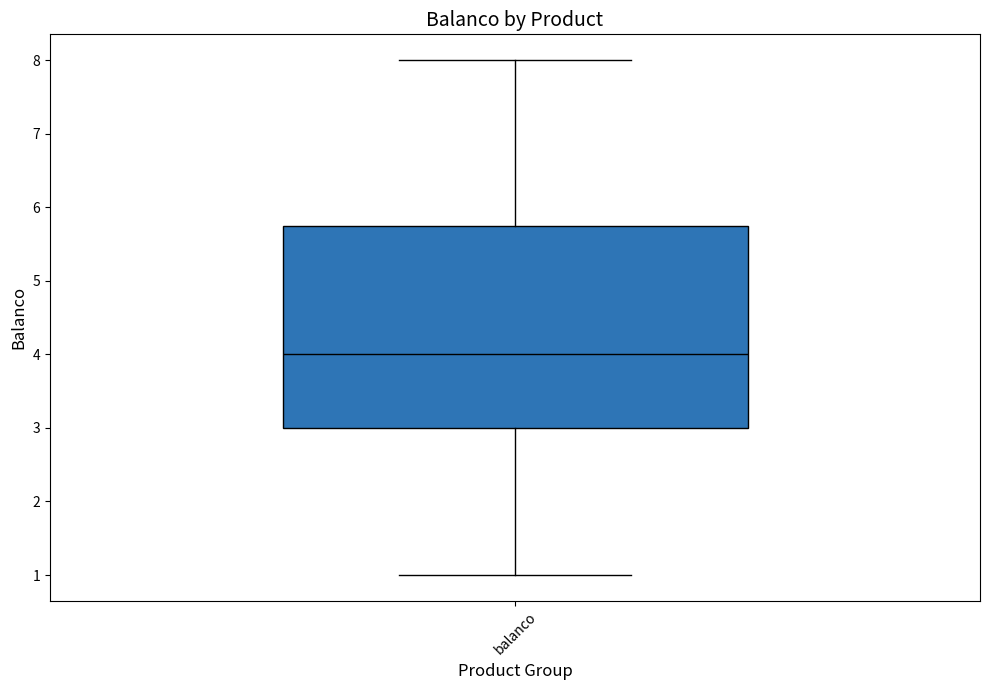

Read this box plot against the y-axis: the position of the median line, the range covered by the box, and the ends of both whiskers. The values are not printed on the chart, so give them approximately, as read against the axis.

median 4.0, box 3.0 to 5.8, whiskers 1.0 to 8.0